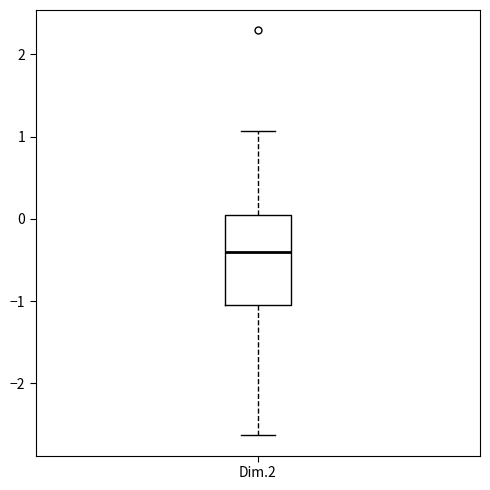

Read this box plot against the y-axis: the position of the median line, the range covered by the box, and the ends of both whiskers. The values are not printed on the chart, so give them approximately, as read against the axis.

median -0.4, box -1.0 to 0.0, whiskers -2.6 to 1.1